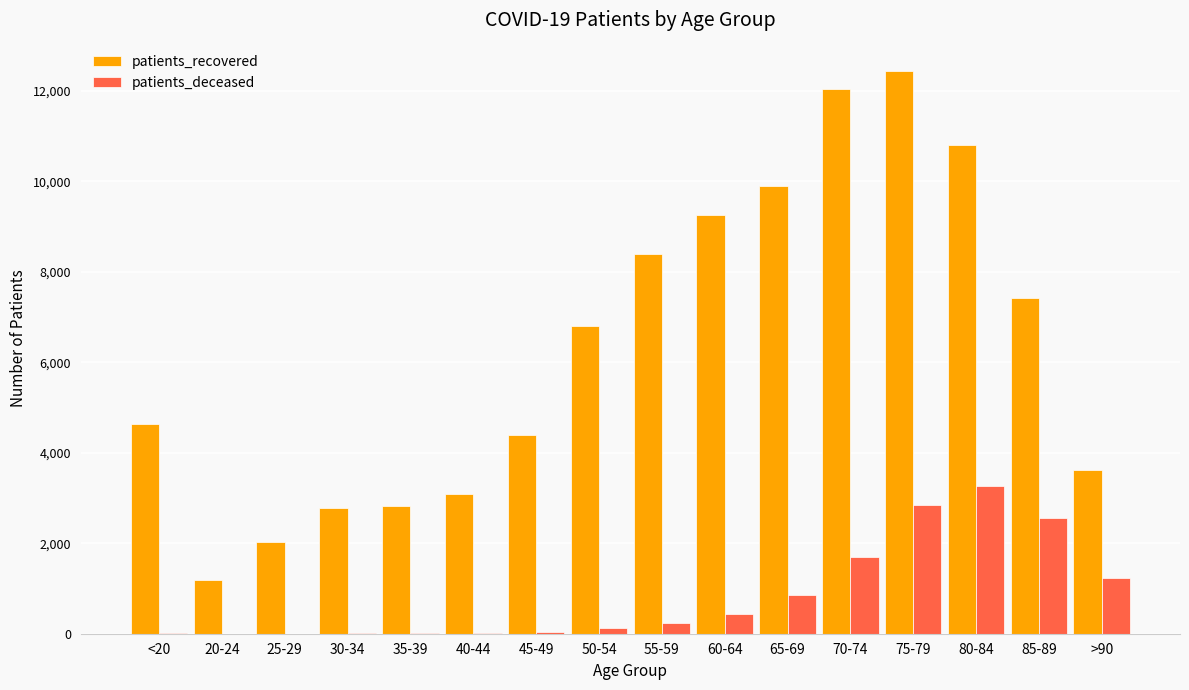

At which category is the sum across all series the highest?

75-79